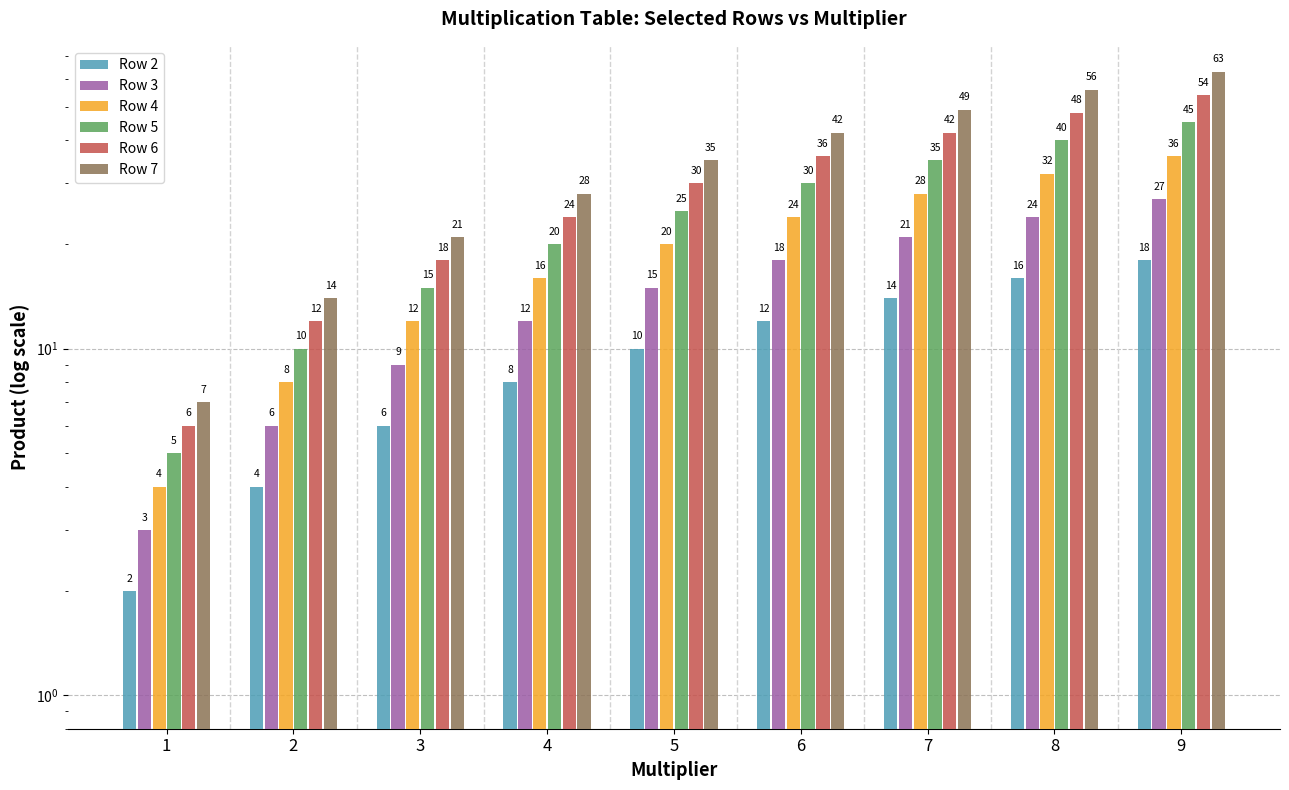

True or false: Row 7 has a value of 49 at 7.

True